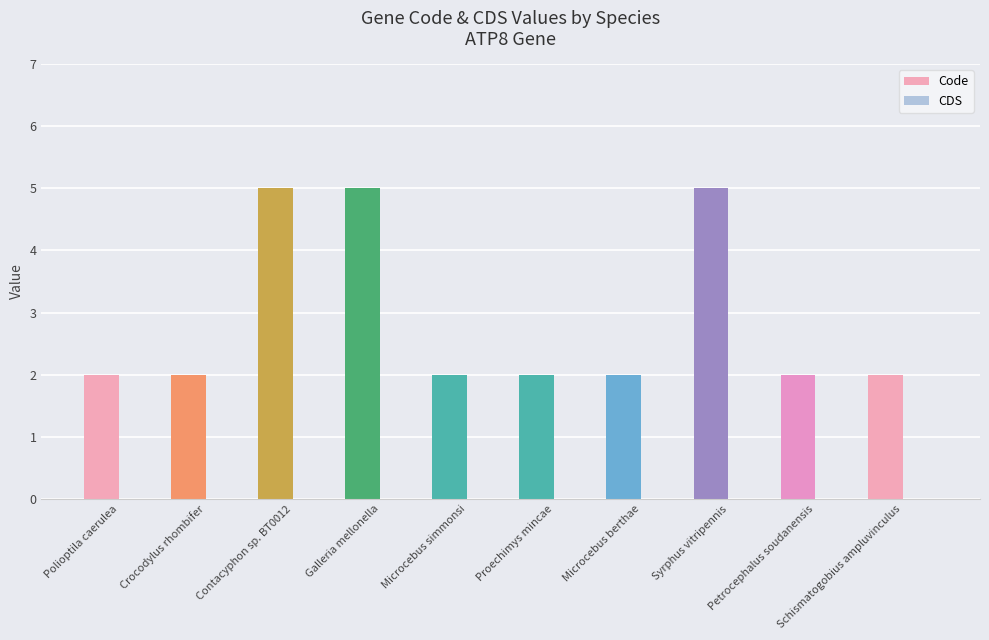

Does the chart contain stacked bars?

No